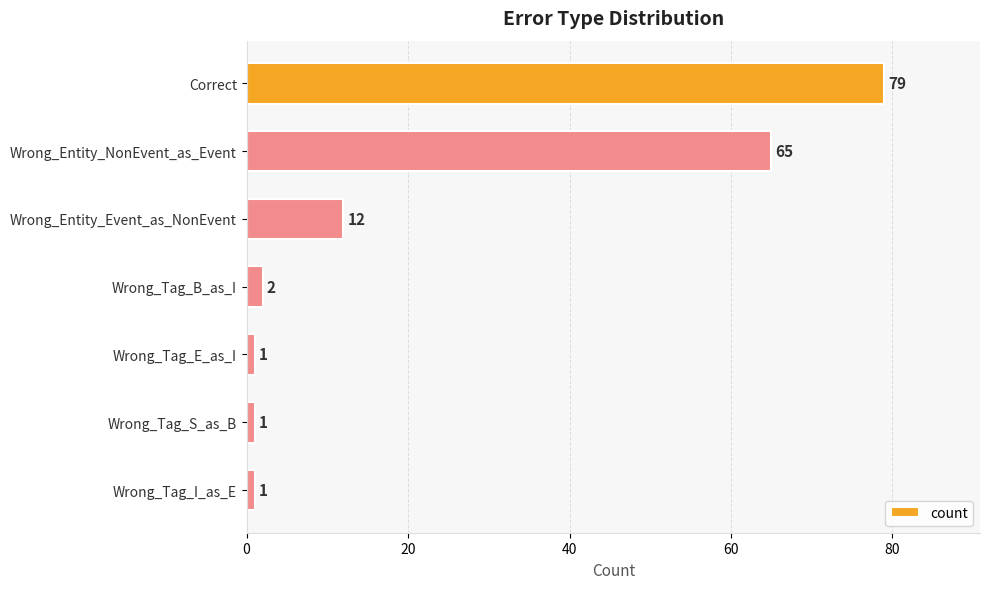

Reading top to bottom, list all the values displayed in this chart.

79	65	12	2	1	1	1